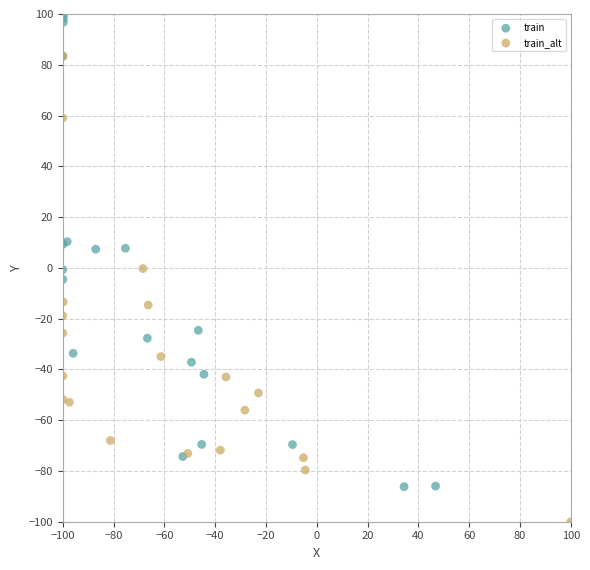

Which series contains the lowest Y value?

train_alt